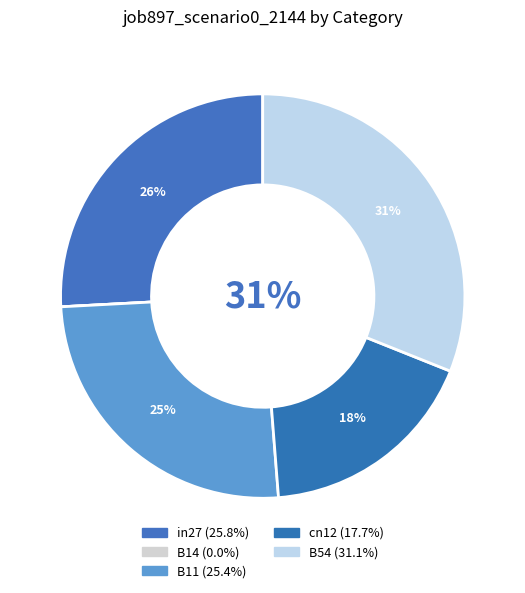

What portion of the pie excludes cn12?

82.3%